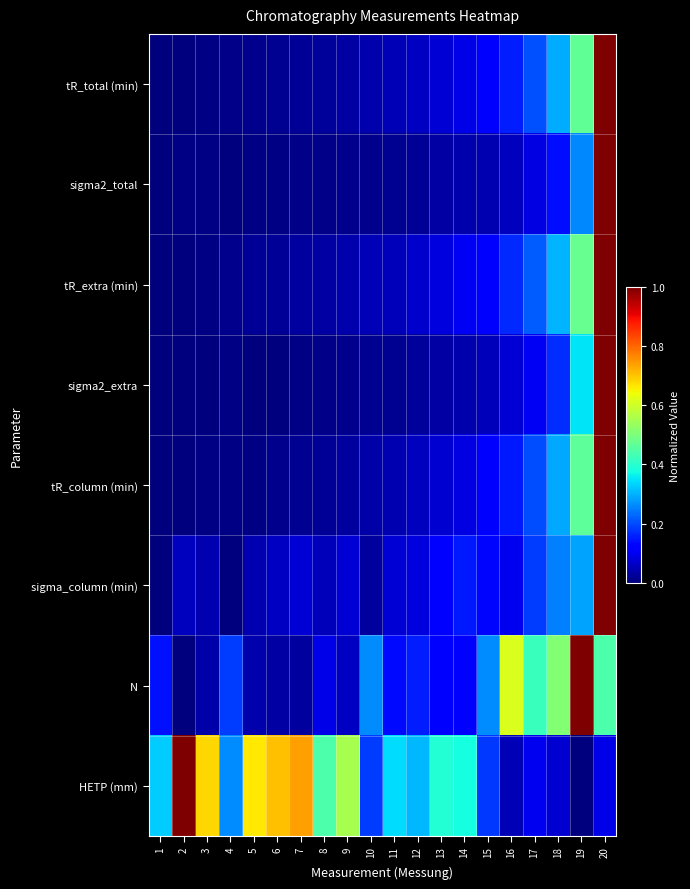

What is the total value across all series at 2?

1.1